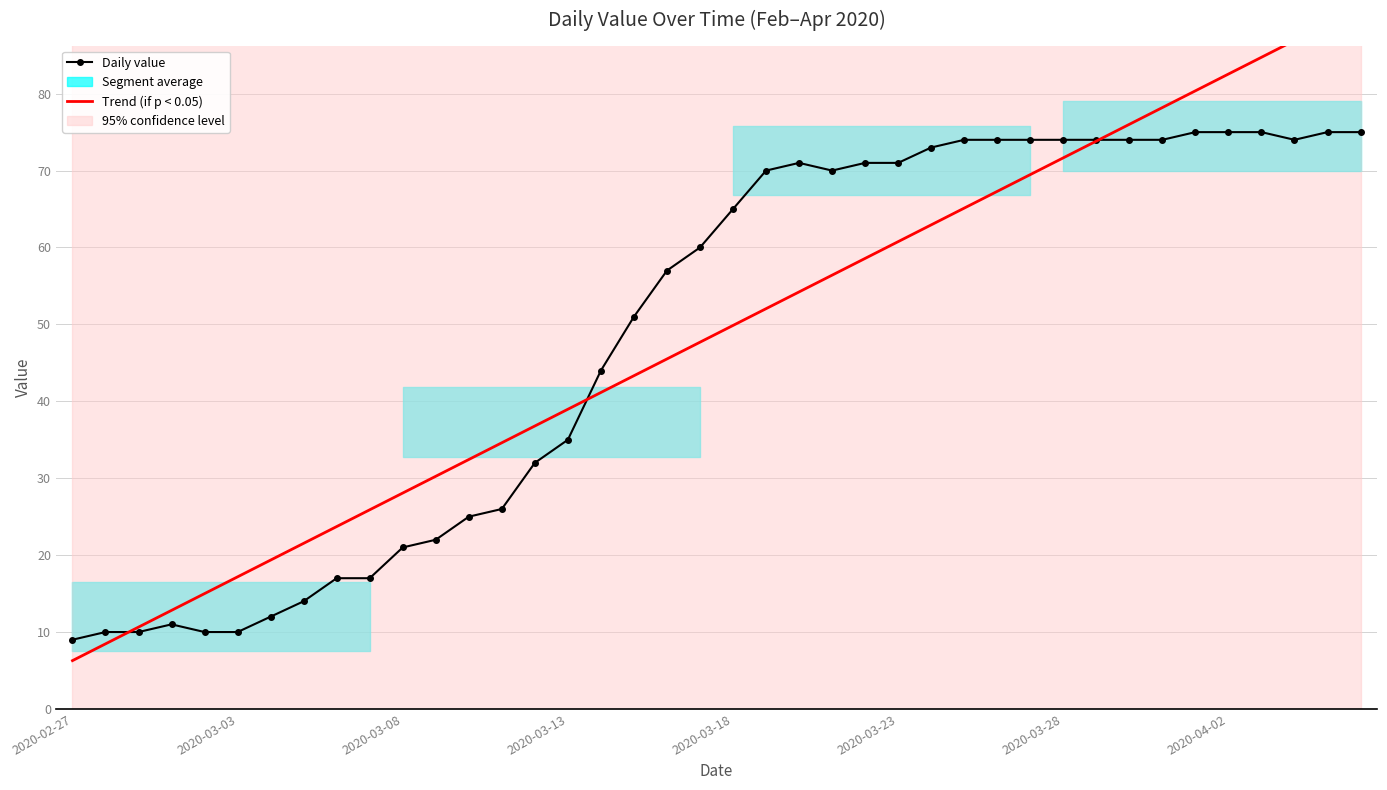

True or false: Trend (if p < 0.05) and Daily value intersect in this chart.

True